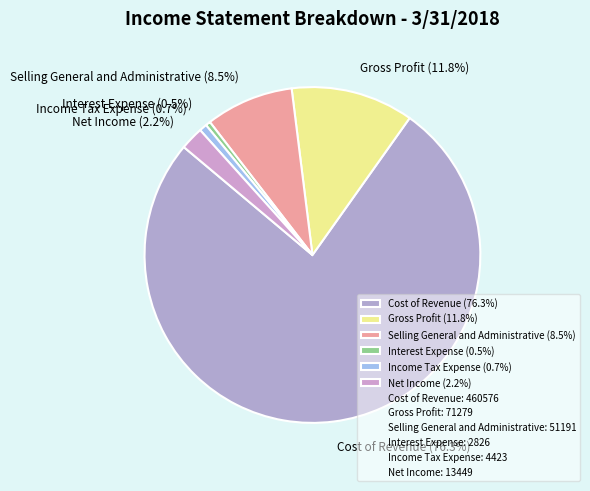

Combined, what portion of the pie is Gross Profit (11.8%) and Cost of Revenue (76.3%)?

88.1%